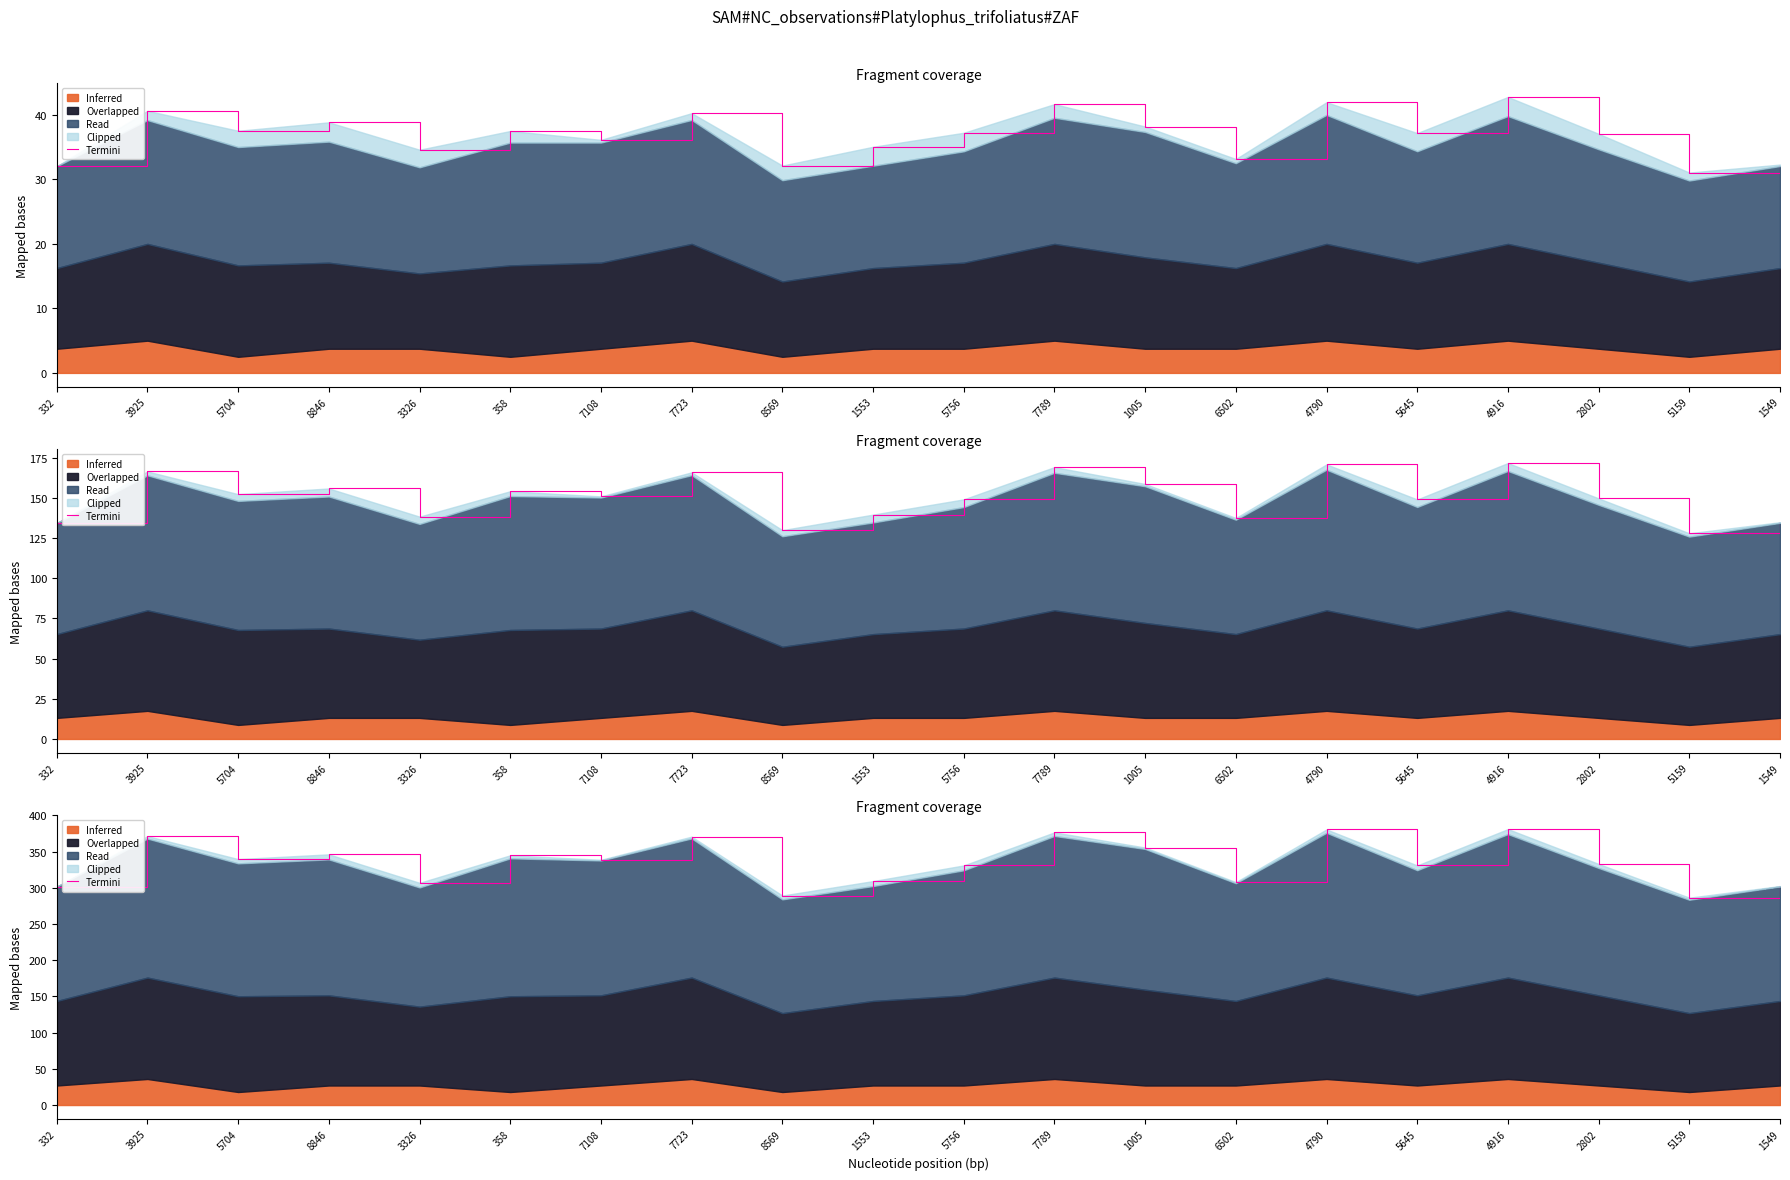

What is the change in value from 3326 to 7789?

+69.7